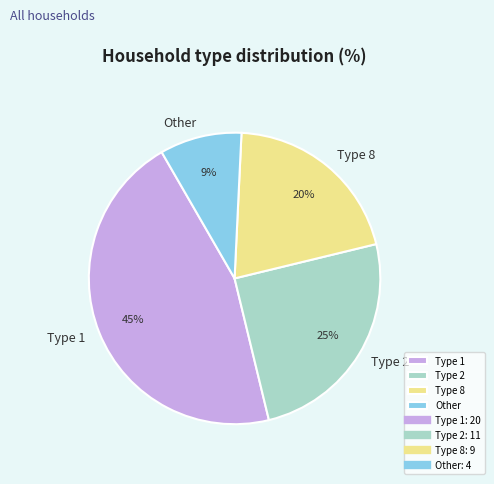

To the nearest percent, what is the difference between the largest and smallest slice percentages?

36%